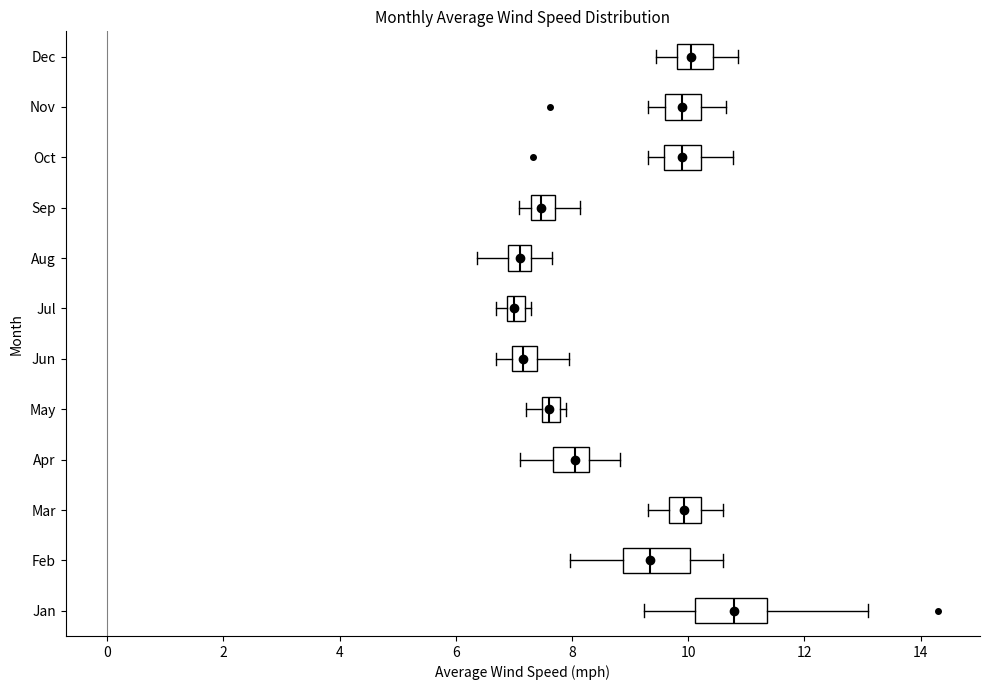

Where is the right edge of the box for Oct on the x-axis? The values are not printed on the chart, so give them approximately, as read against the axis.

10.2